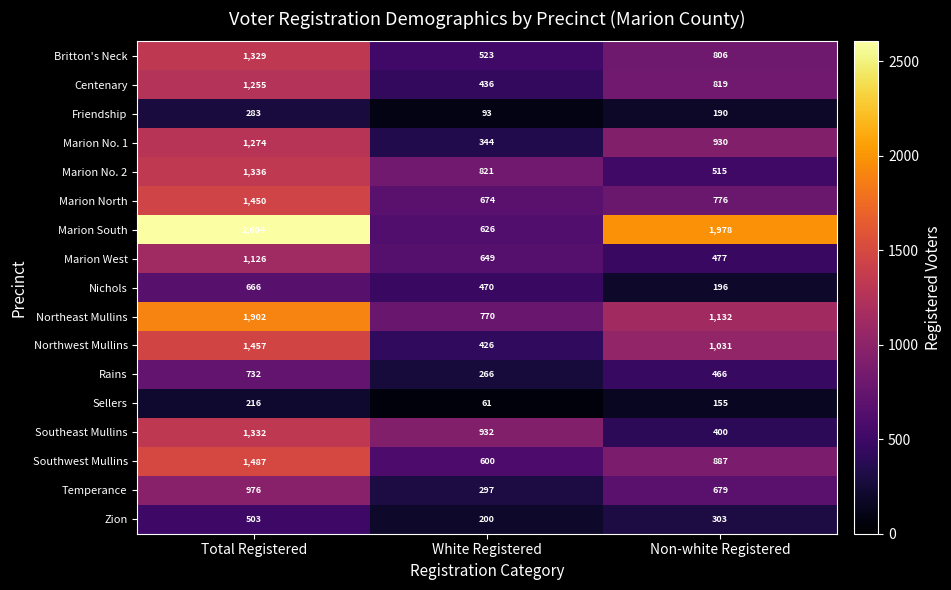

What is the difference between the maximum and minimum values in the Marion No. 1 series?

930